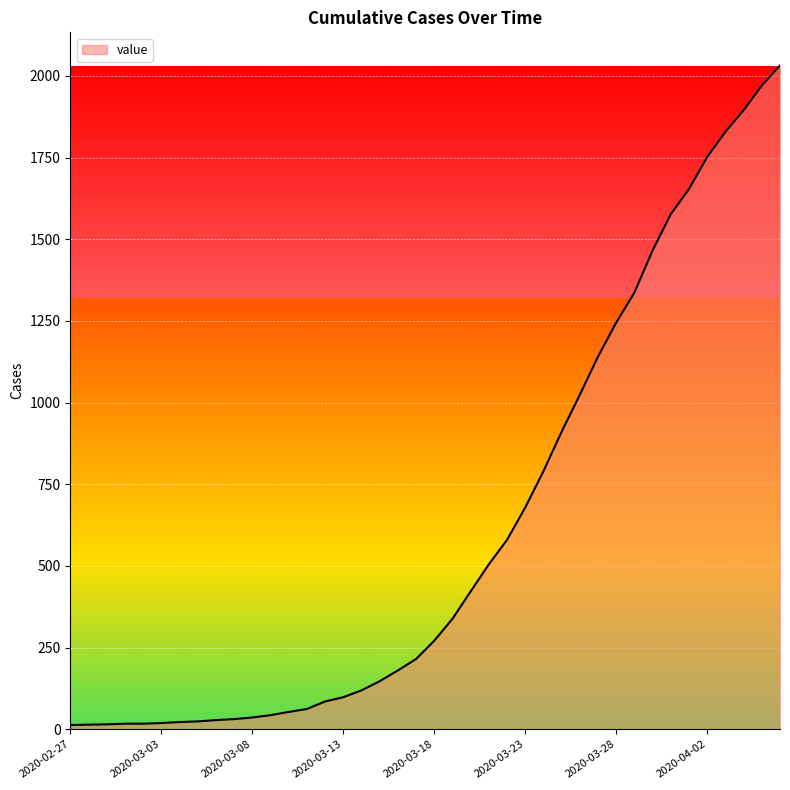

What is the difference between the maximum and second lowest values?

2018